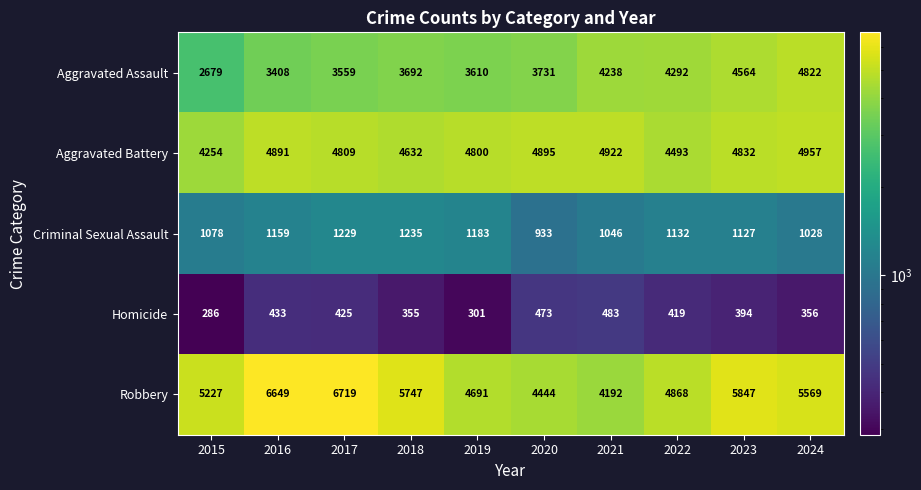

What is the total value across all series at 2022?

15204